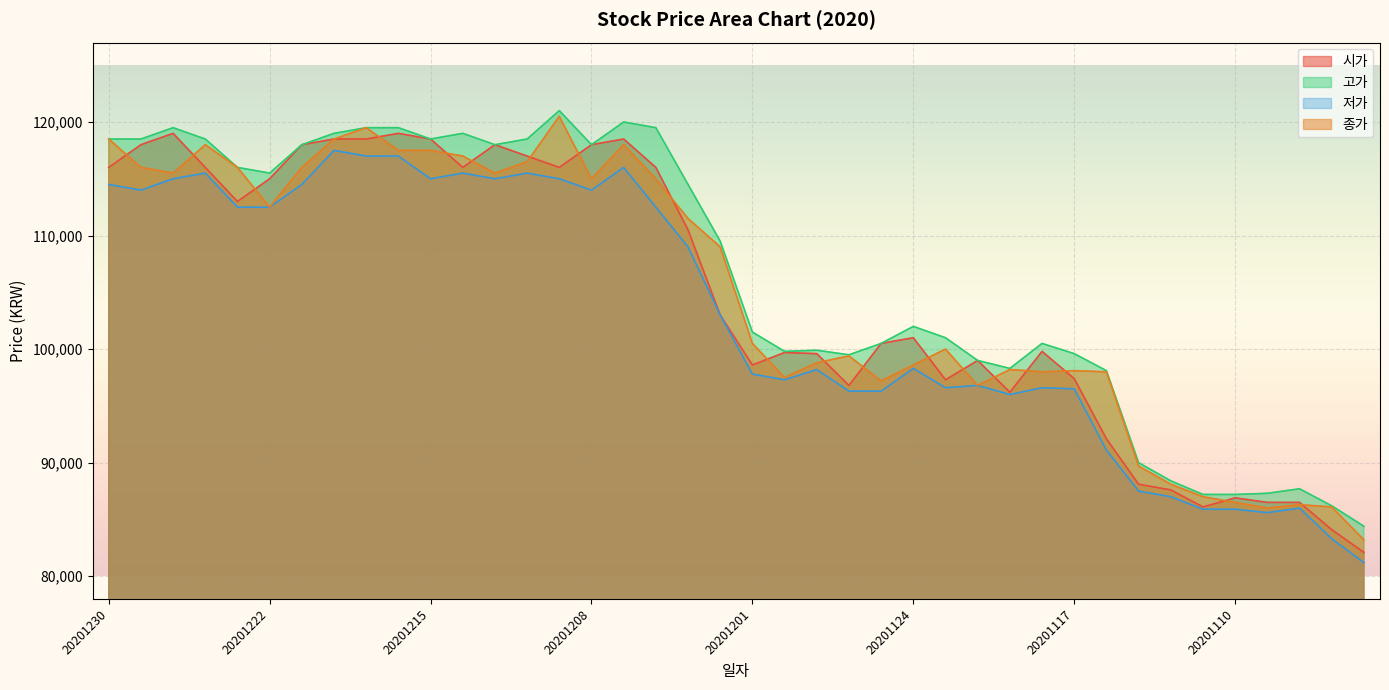

Between 20201204 and 20201127, which is larger?

20201204